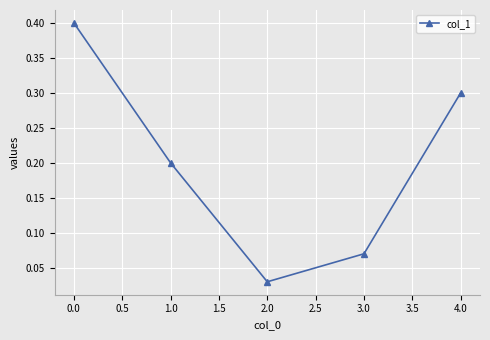

True or false: the data has more than 2 interior local peaks.

False